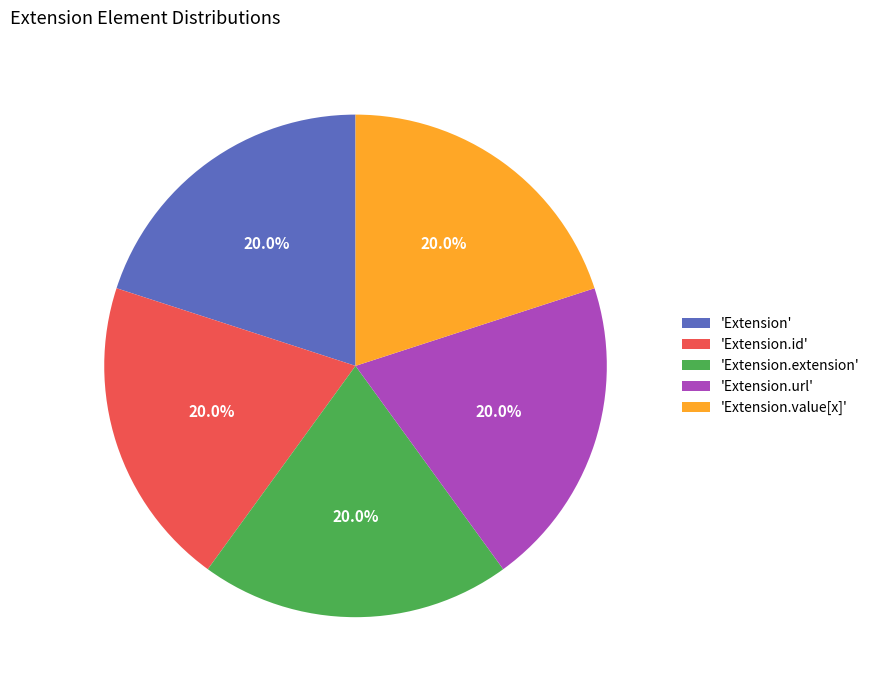

What percentage is NOT represented by 'Extension.url'?

80.0%